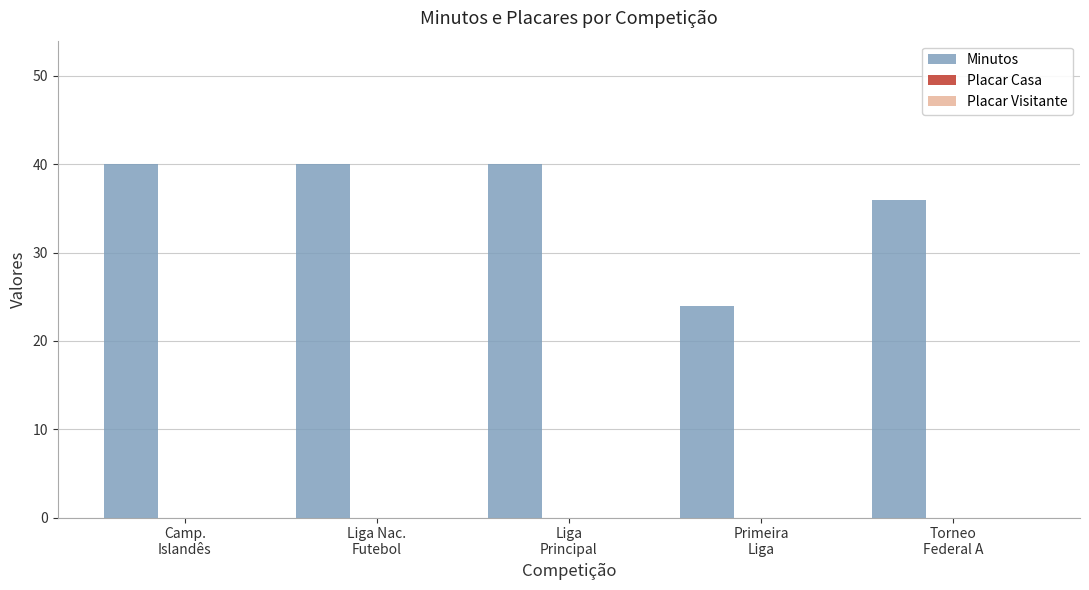

What is the value of the 2nd bar from the left?

40